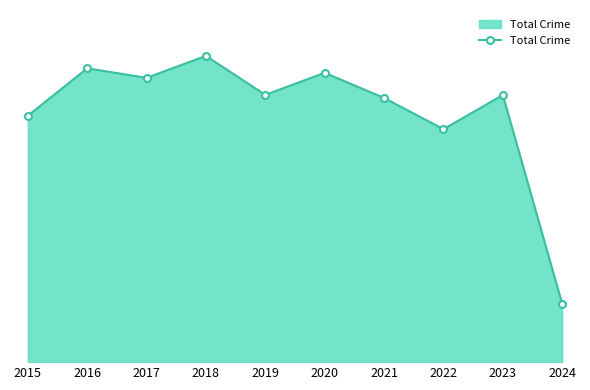

Reading left to right, list all the values displayed in this chart.

1214	1448	1401	1509	1317	1426	1302	1148	1316	287